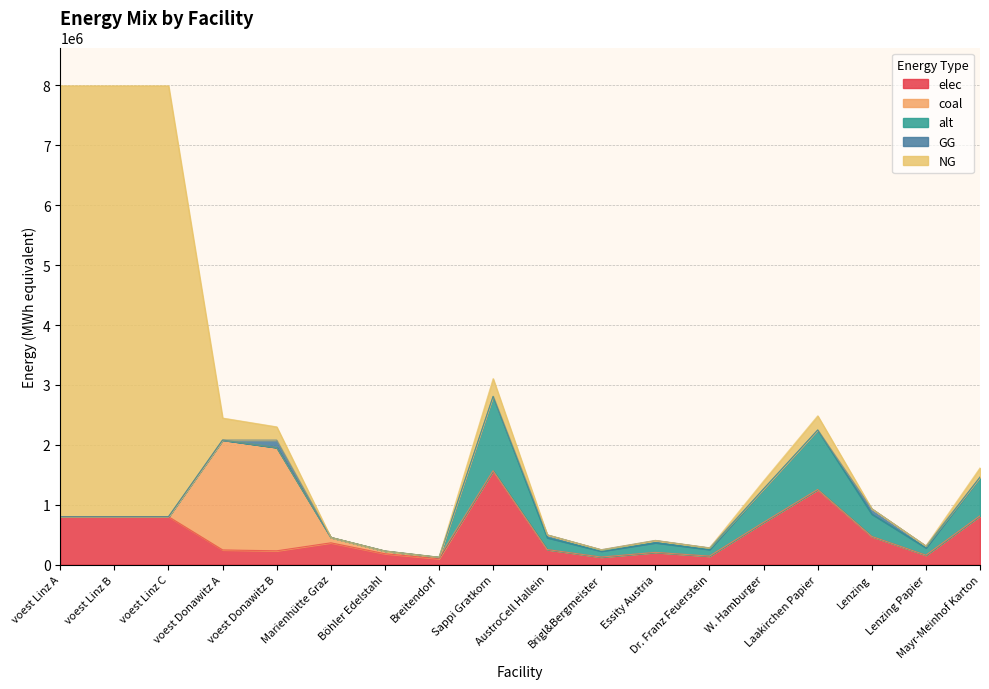

How many data points in NG are above 133052?

9